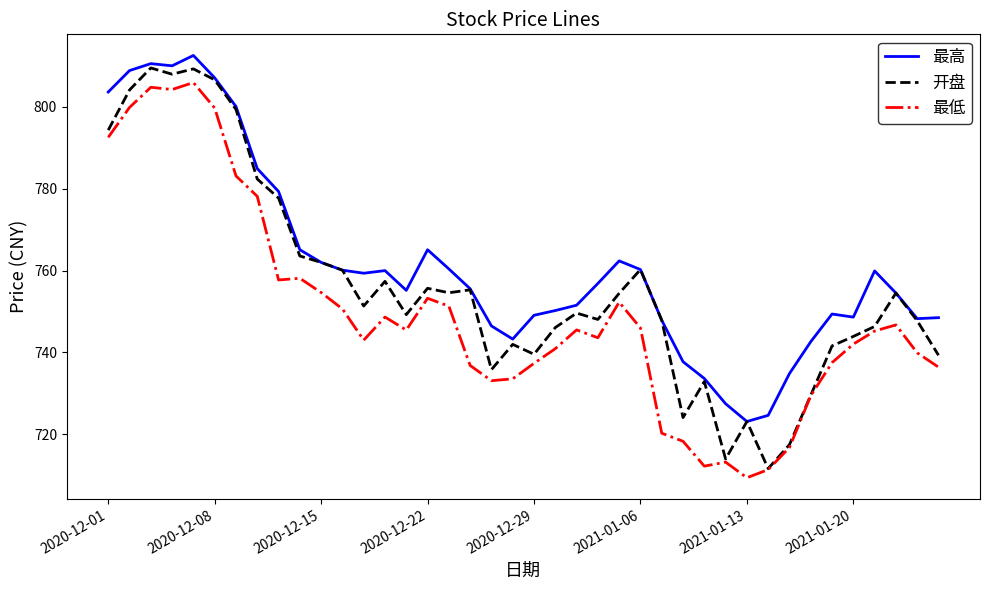

Which series has the largest total across all categories?

最高